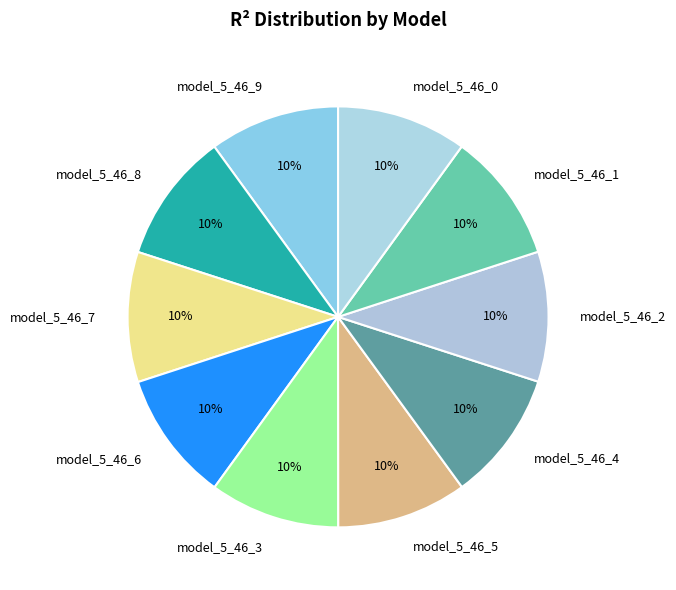

To the nearest percent, what is the combined percentage of model_5_46_8 and model_5_46_9?

20%